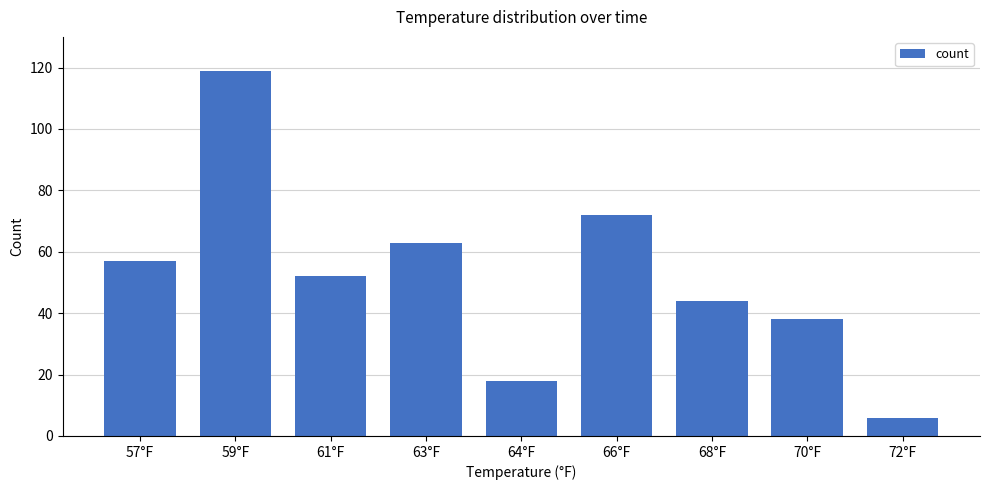

Reading left to right, list all the values displayed in this chart.

57	119	52	63	18	72	44	38	6